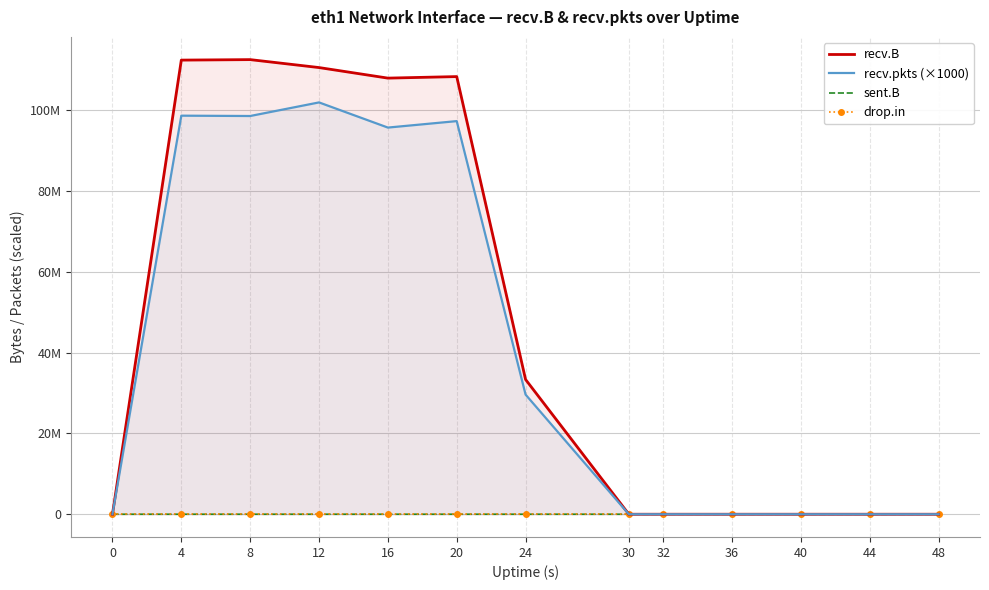

At which category does recv.B reach its first local valley?

16